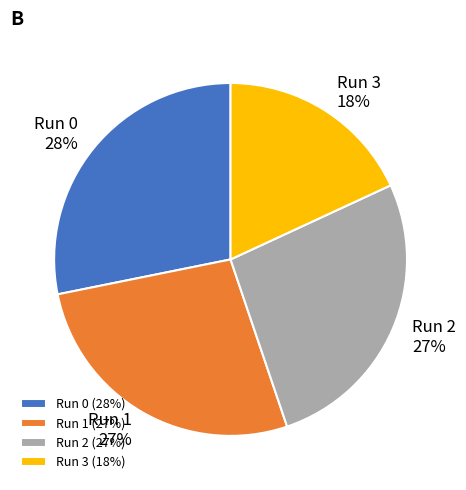

Does Run 0 account for over 50% of the chart?

No